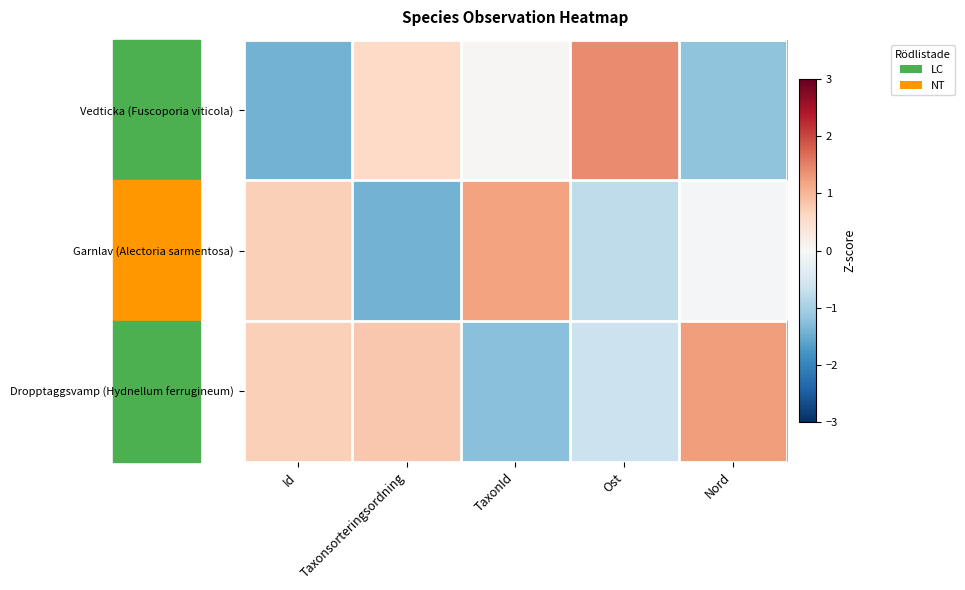

List the series in order of their peak value, highest first.

Vedticka (Fuscoporia viticola), Dropptaggsvamp (Hydnellum ferrugineum), Garnlav (Alectoria sarmentosa)